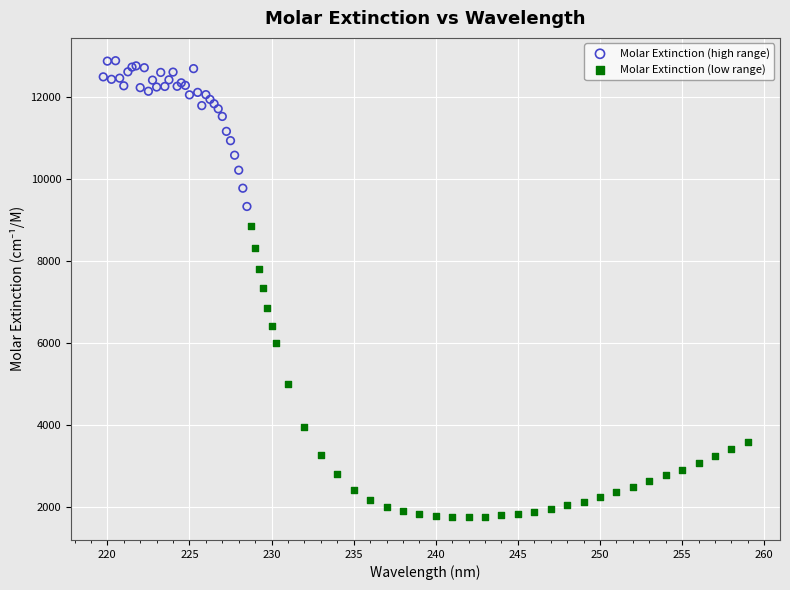

Which series contains the highest Y value?

Molar Extinction (high range)